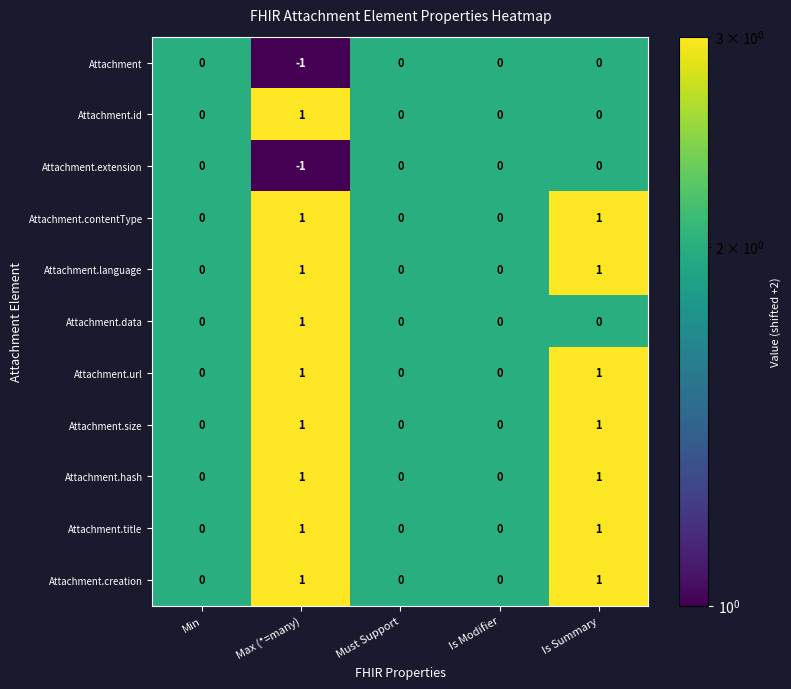

Is the value of Attachment.creation at Is Summary greater than the value of Attachment at Must Support?

Yes